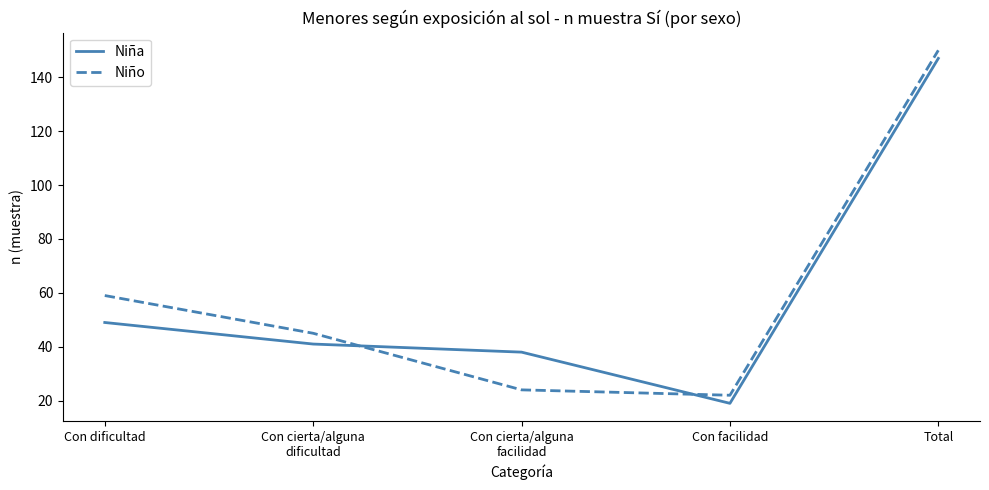

The value of Niño at Total is 150. True or false?

True